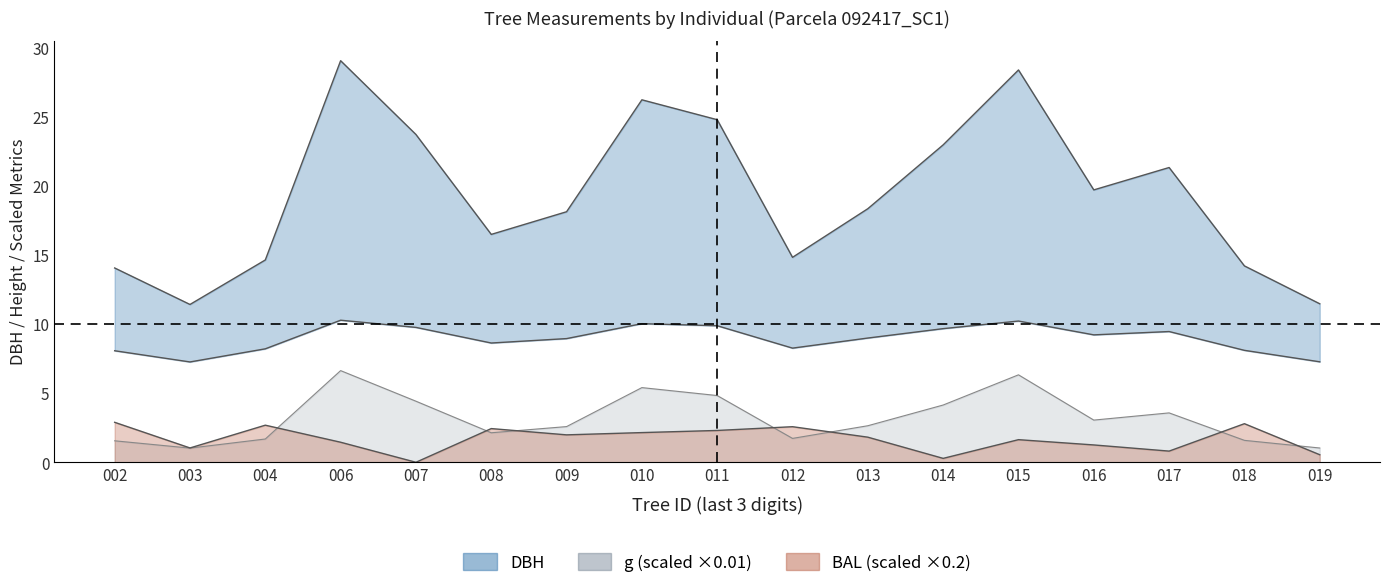

What is the average value of the bal series?

1.7